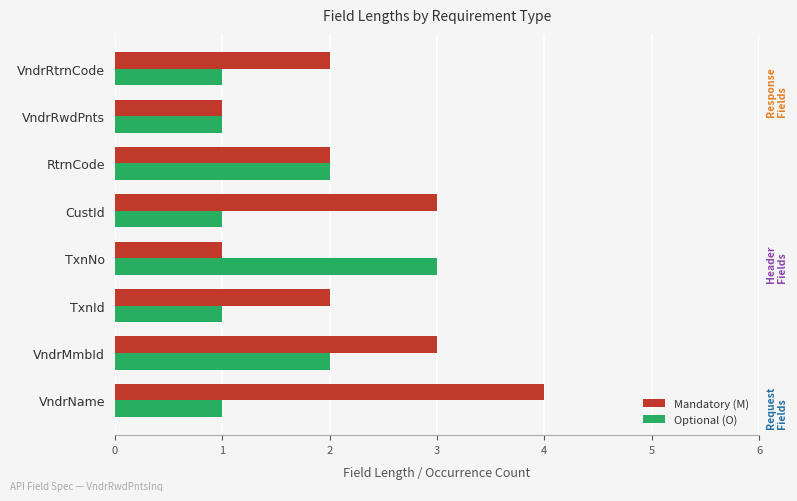

True or false: Optional (O) has a value of 3 at VndrMmbId.

False